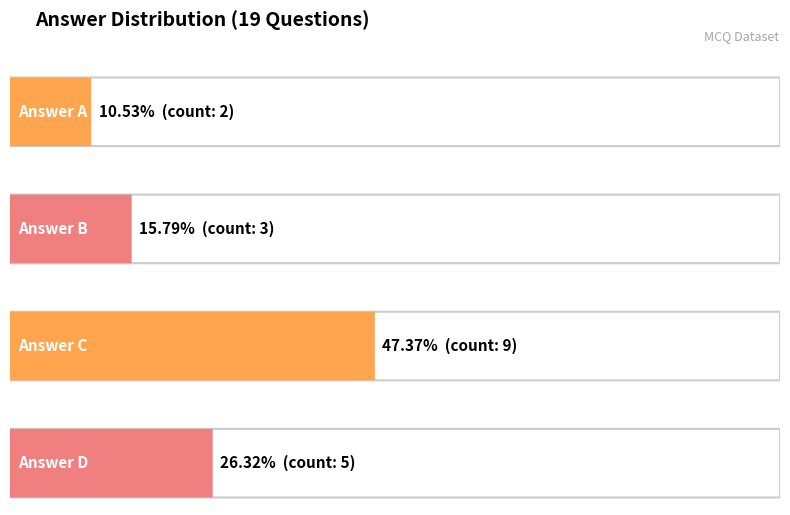

What is the difference between the maximum and minimum values?

7